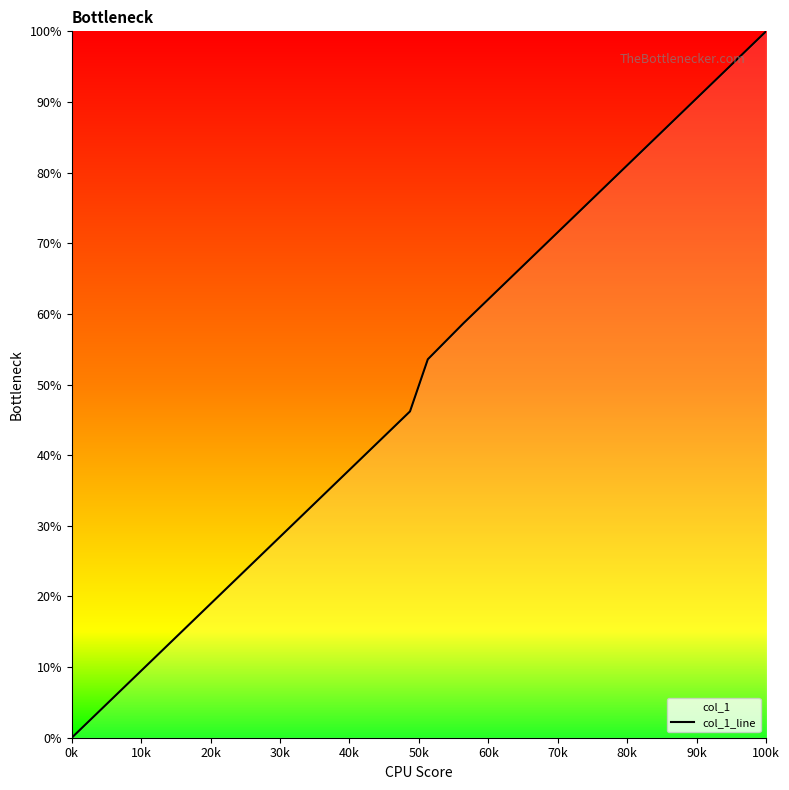

Does the chart display data point markers on the line(s)?

No